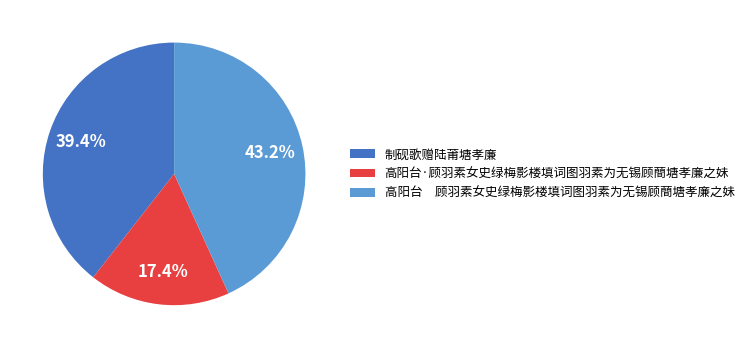

What percentage is NOT represented by 高阳台·顾羽素女史绿梅影楼填词图羽素为无锡顾蕳塘孝廉之妹?

82.6%